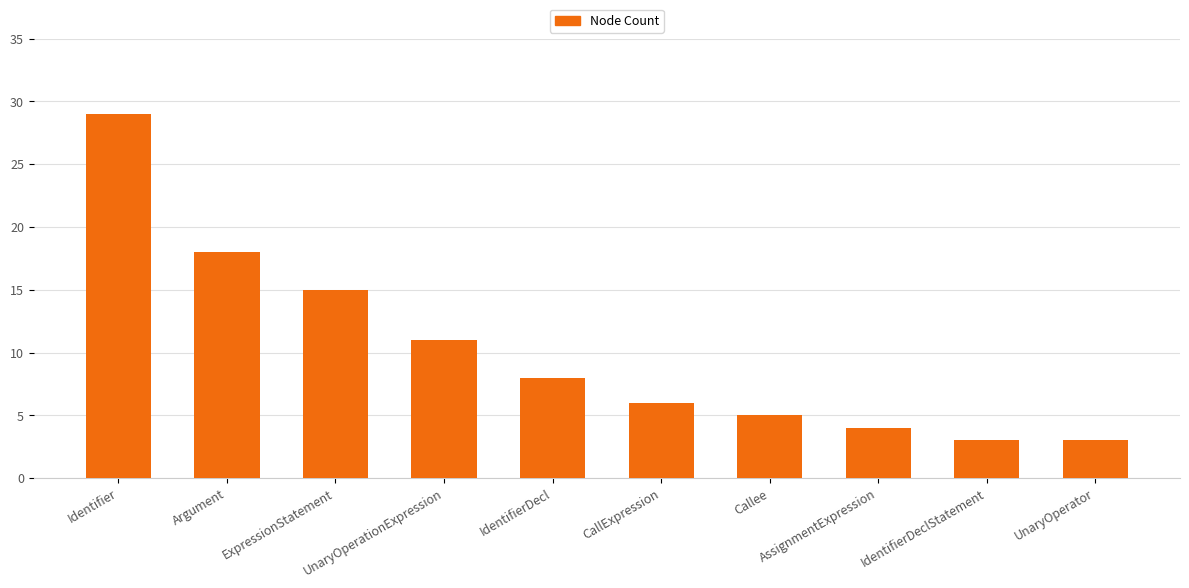

Read the value at Argument, to the nearest 10.

20